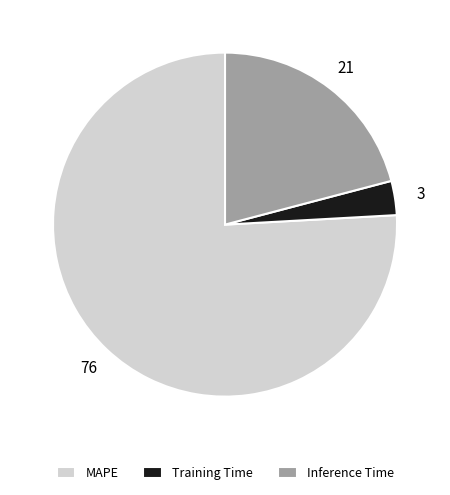

The Inference Time slice represents 21% of the pie. True or false?

True